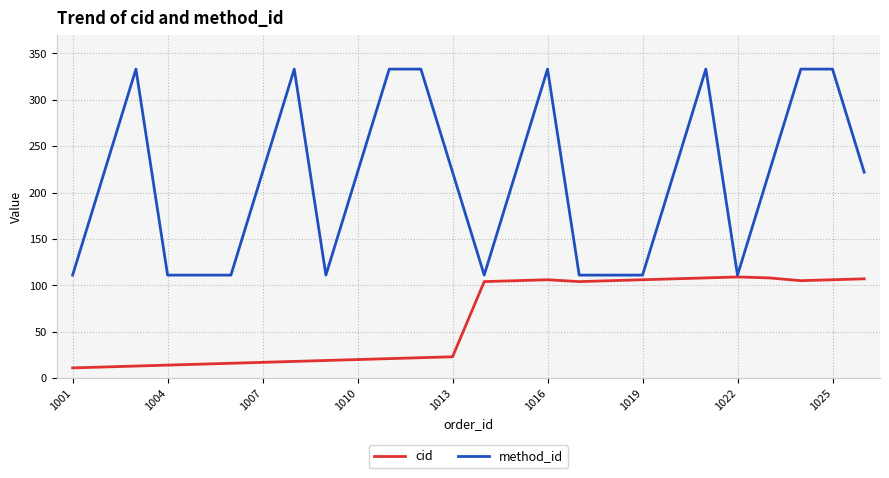

What is the maximum value for method_id?

333